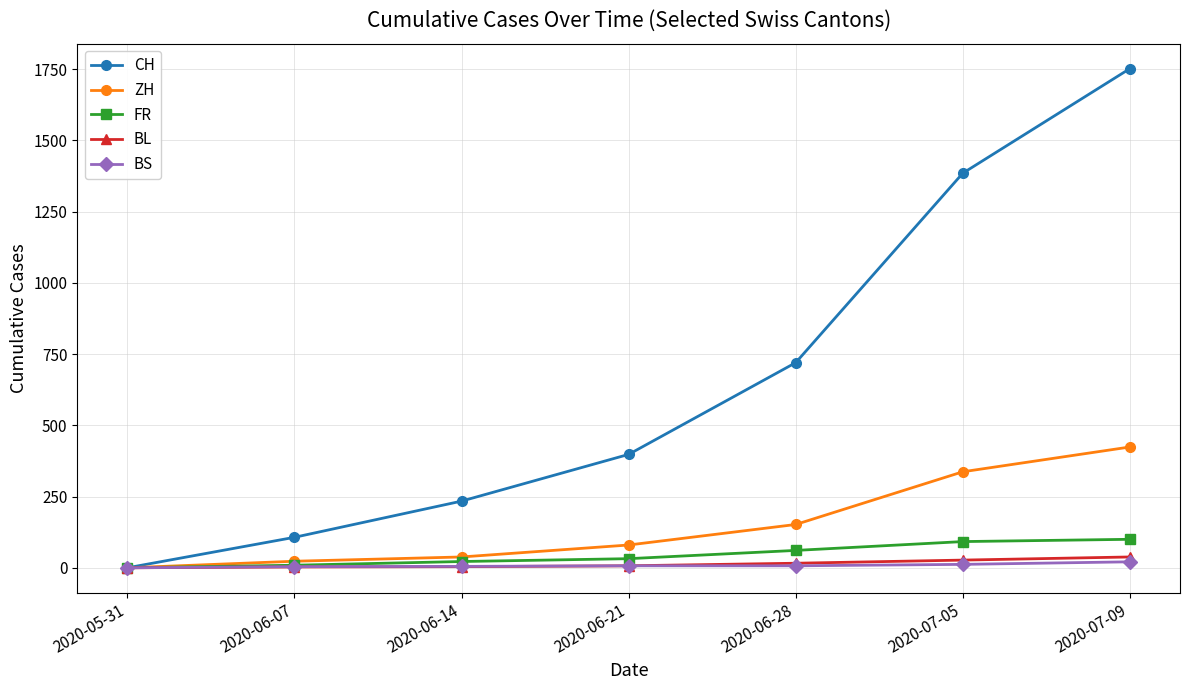

What is the difference between the CH values at 2020-06-21 and 2020-06-07?

291